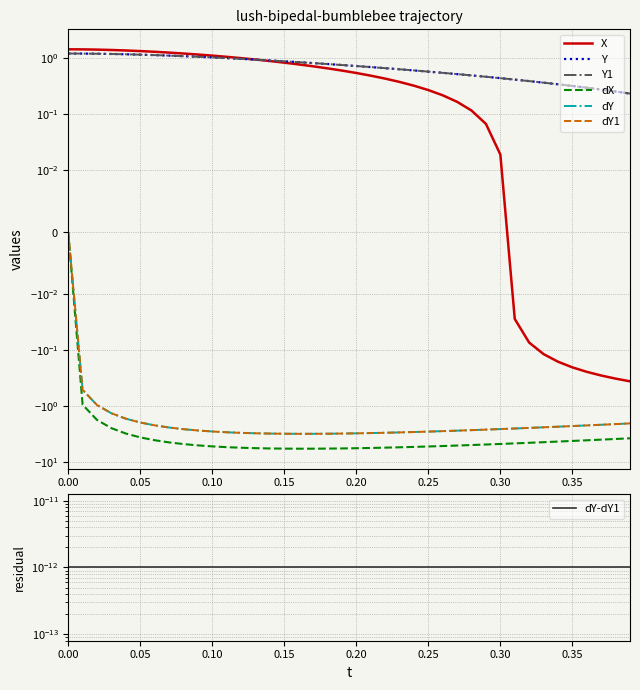

Count the number of data series in this chart.

6